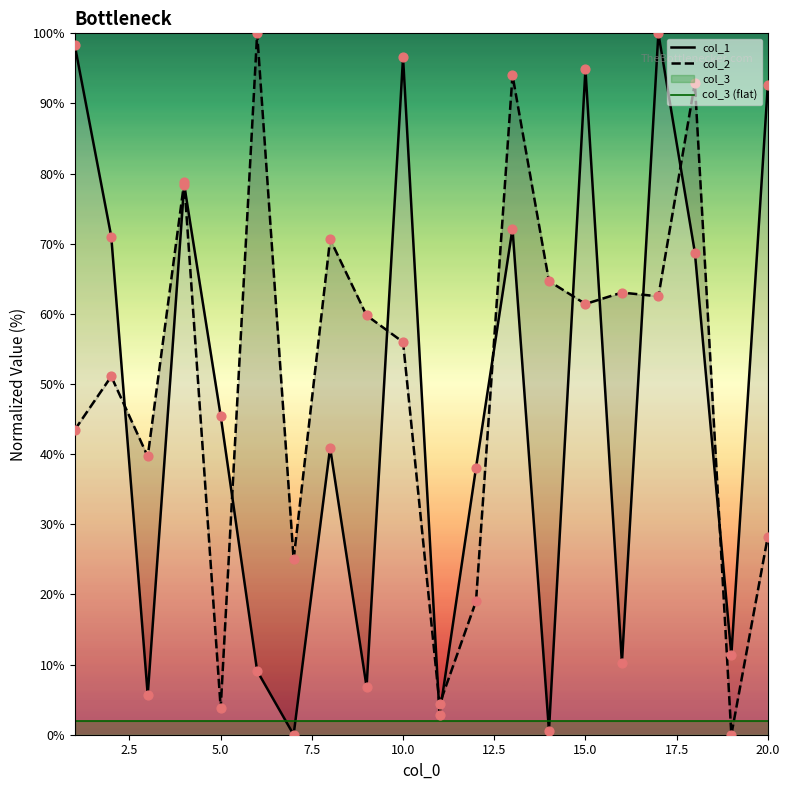

What is the total value across all series at 12.5?

111.1